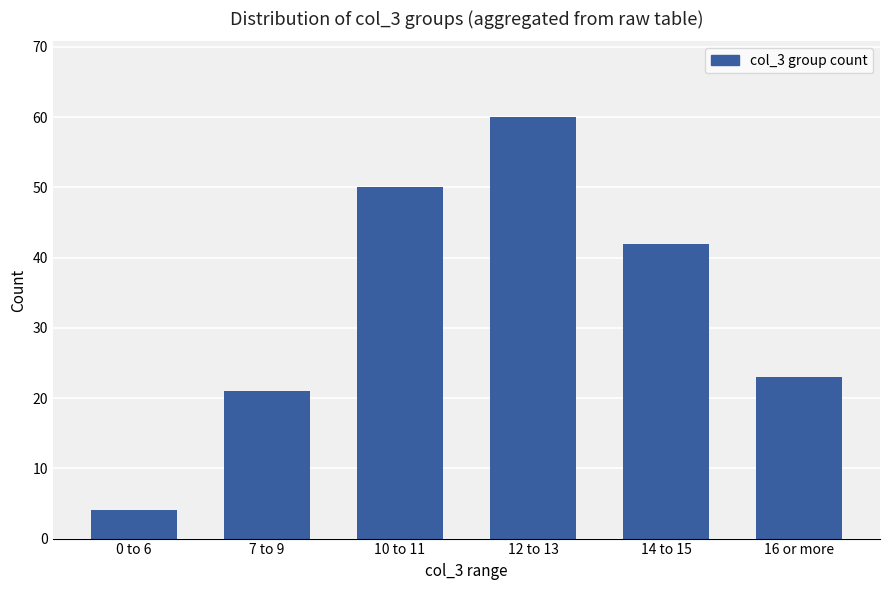

What is the label of the 4th bar from the right?

10 to 11